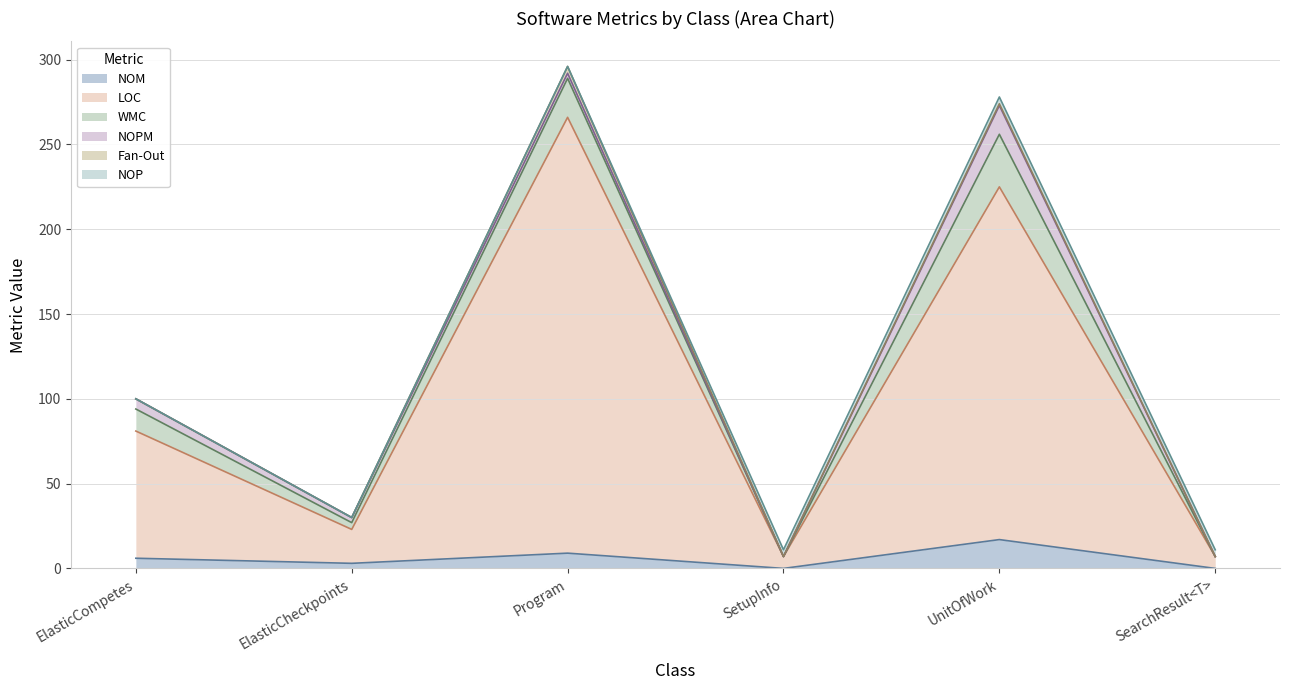

How many data points does each series have?

6